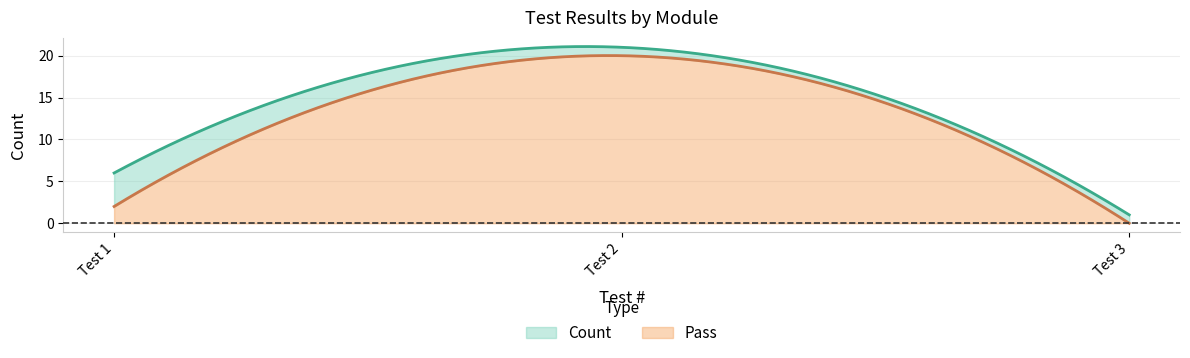

Which category has the highest value in the Count series?

2